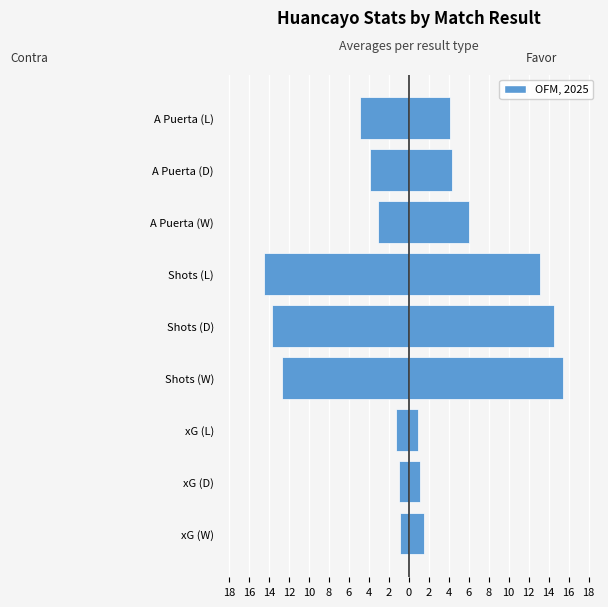

True or false: Favor (Huancayo) has a value of 0.2 at xG (L).

False